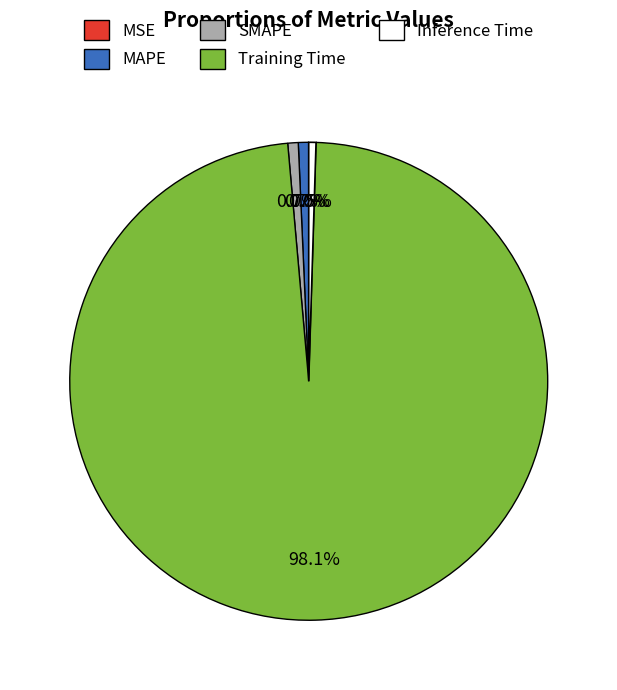

Do Training Time and SMAPE together represent more than half of the pie?

Yes